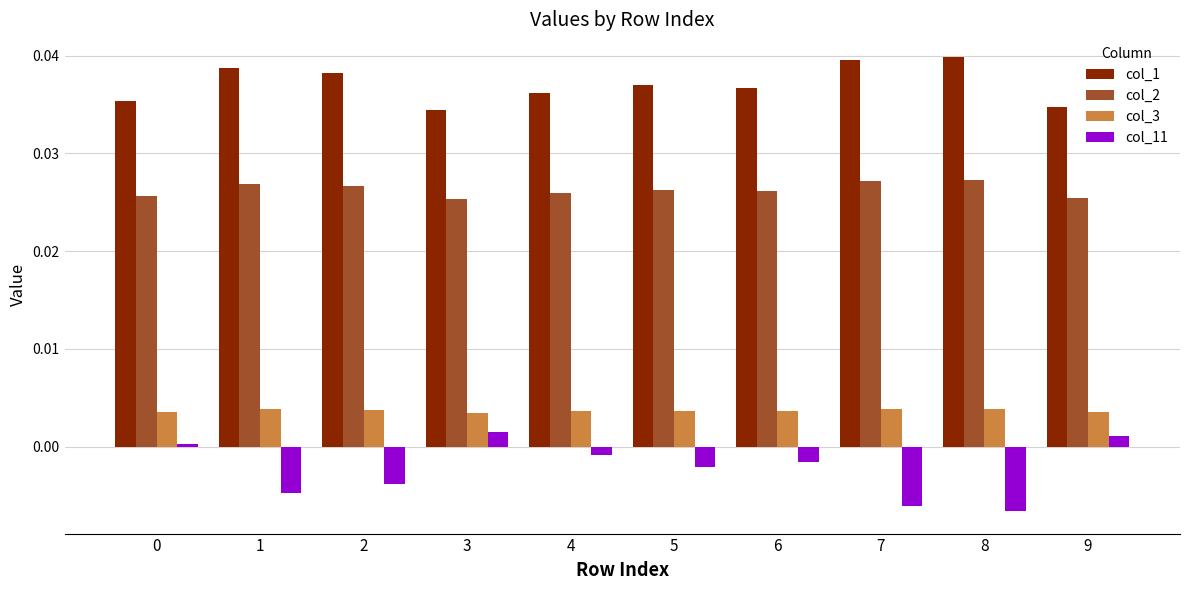

Which series changed the most between 2 and 4?

col_11